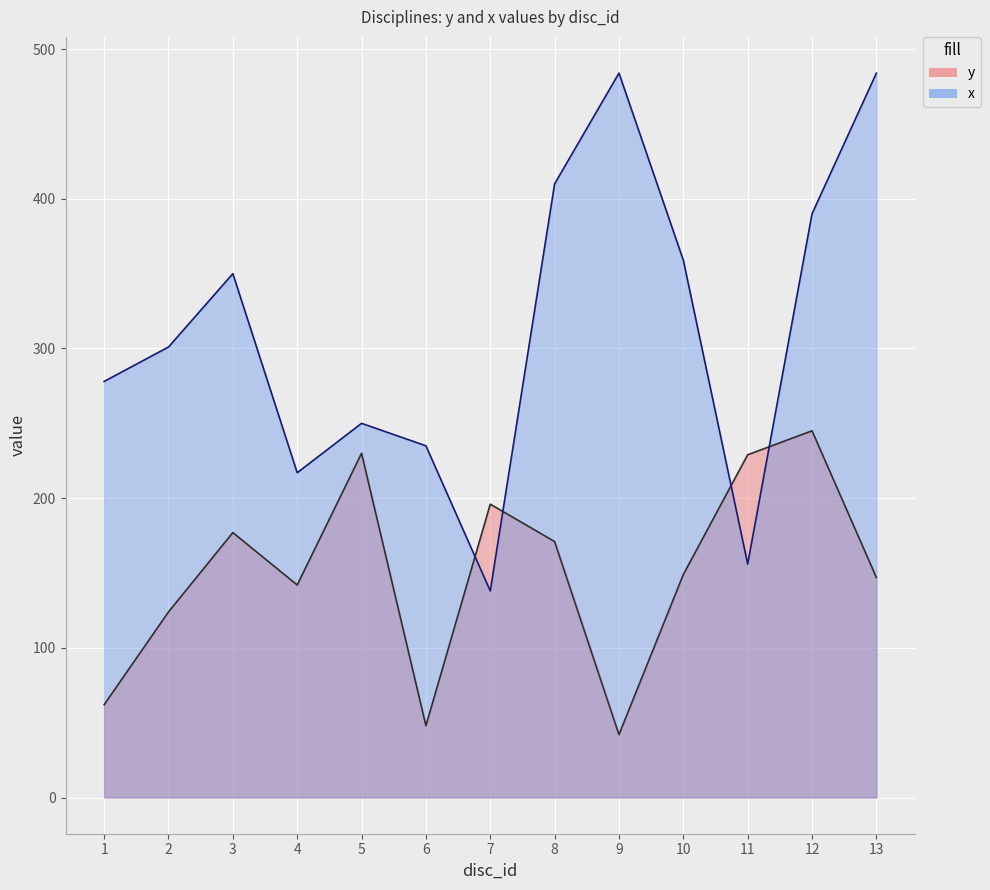

What is the difference between the maximum and minimum values in the x series?

346